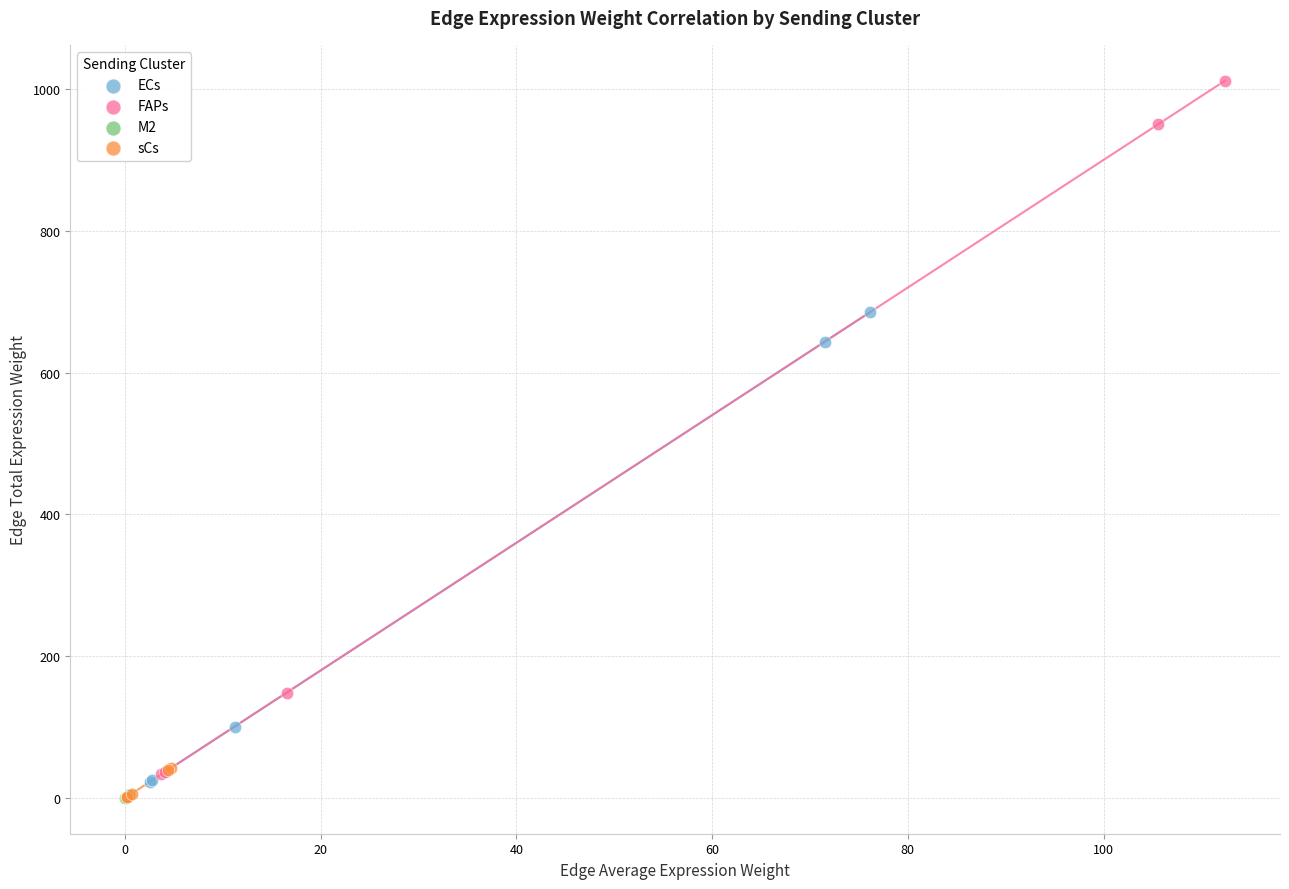

What are all the series names shown in the legend?

ECs, FAPs, M2, sCs